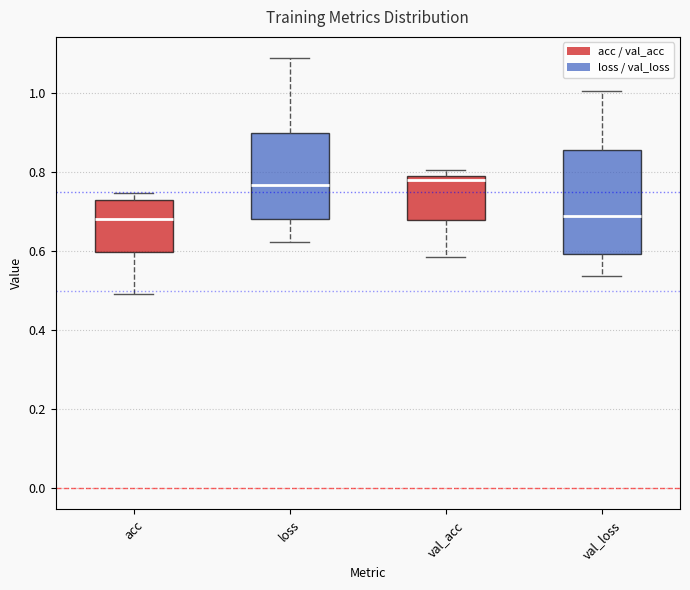

Where is the lower edge of the box for loss on the y-axis? The values are not printed on the chart, so give them approximately, as read against the axis.

0.68